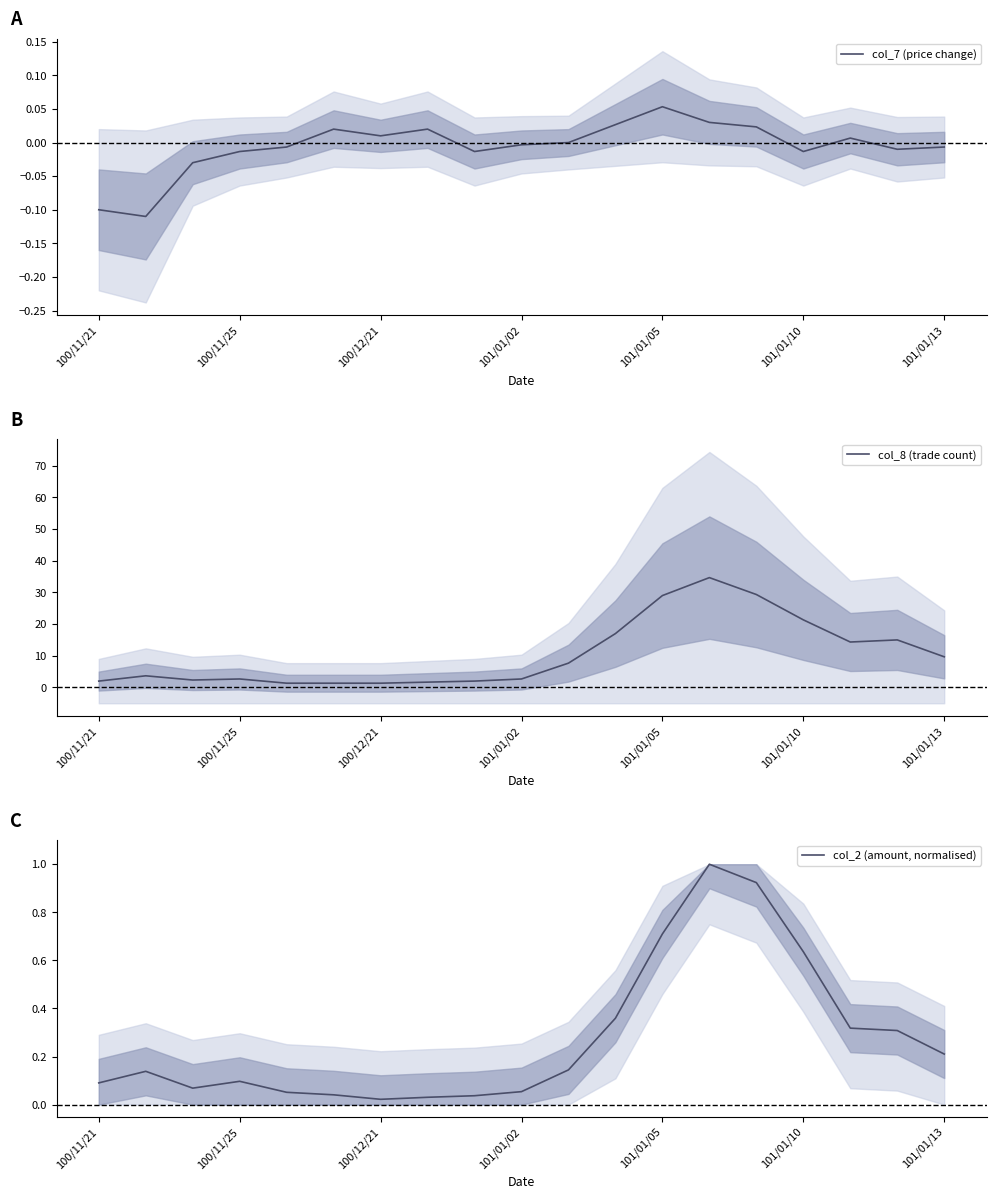

The value of col_7 (price change) at 101/01/05 is 0.0. True or false?

False